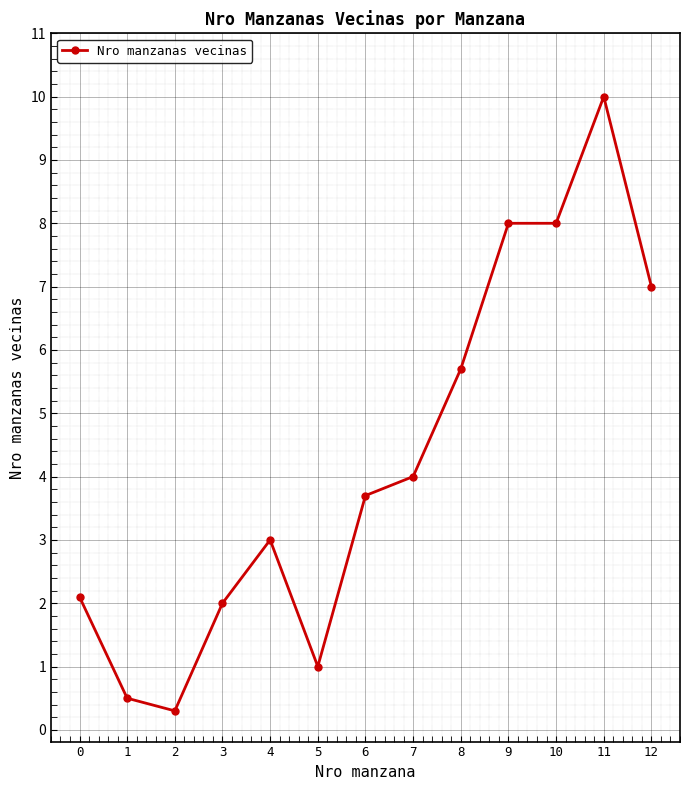

Does the chart display data point markers on the line(s)?

Yes